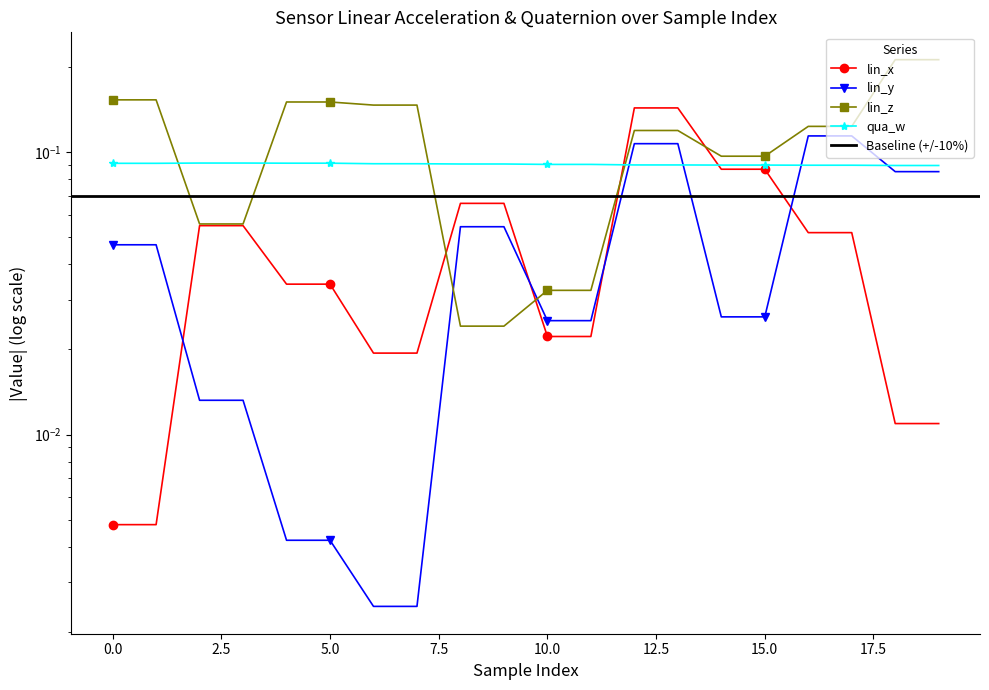

What is the difference between the highest and lowest values at 5?

0.1